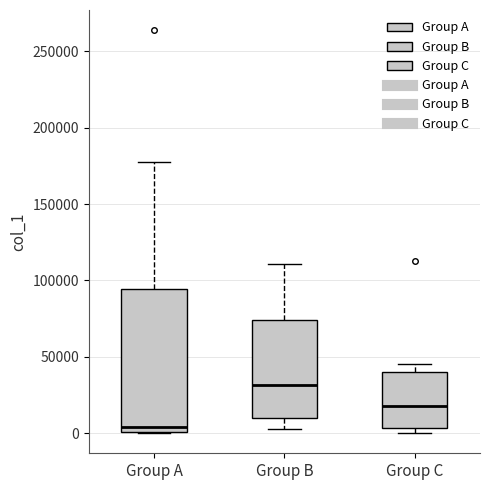

Reading left to right, transcribe this box plot: for each box, give where its median line is, the range the box spans, and where its two whiskers end, as read against the y-axis. The values are not printed on the chart, so give them approximately, as read against the axis.

Group A: median 5000, box 0 to 95000, whiskers 0 to 180000
Group B: median 30000, box 10000 to 75000, whiskers 5000 to 110000
Group C: median 20000, box 5000 to 40000, whiskers 0 to 45000